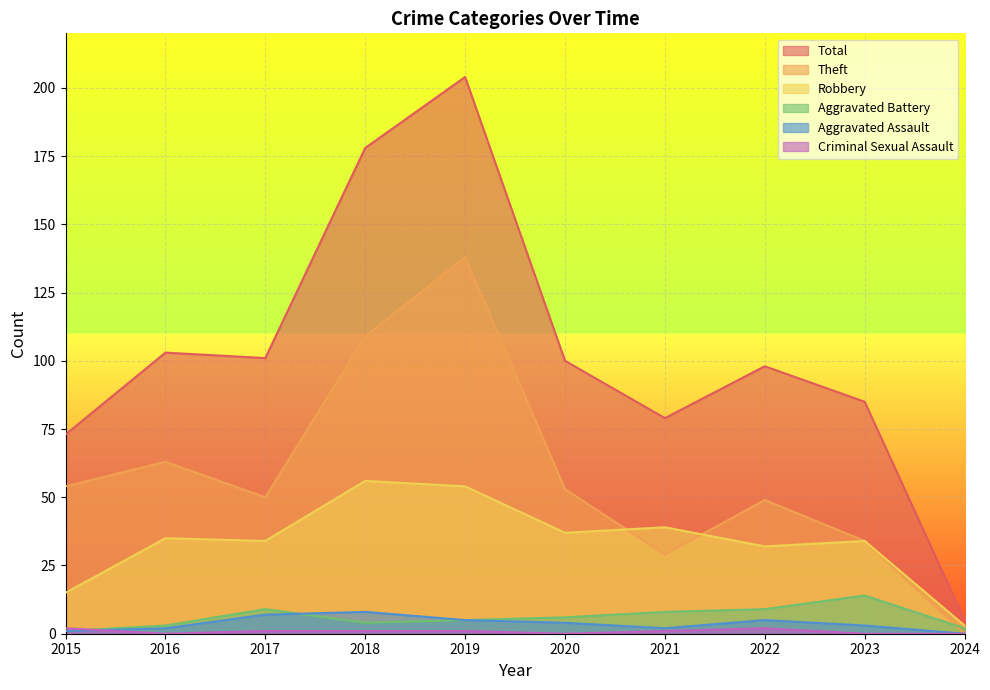

Which series has the largest range (max minus min)?

Total